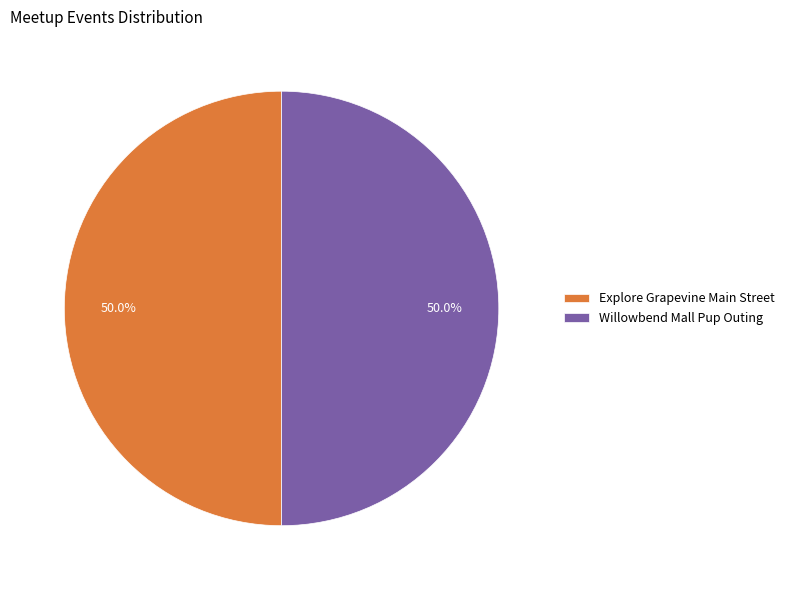

The Willowbend Mall Pup Outing slice represents 93% of the pie. True or false?

False